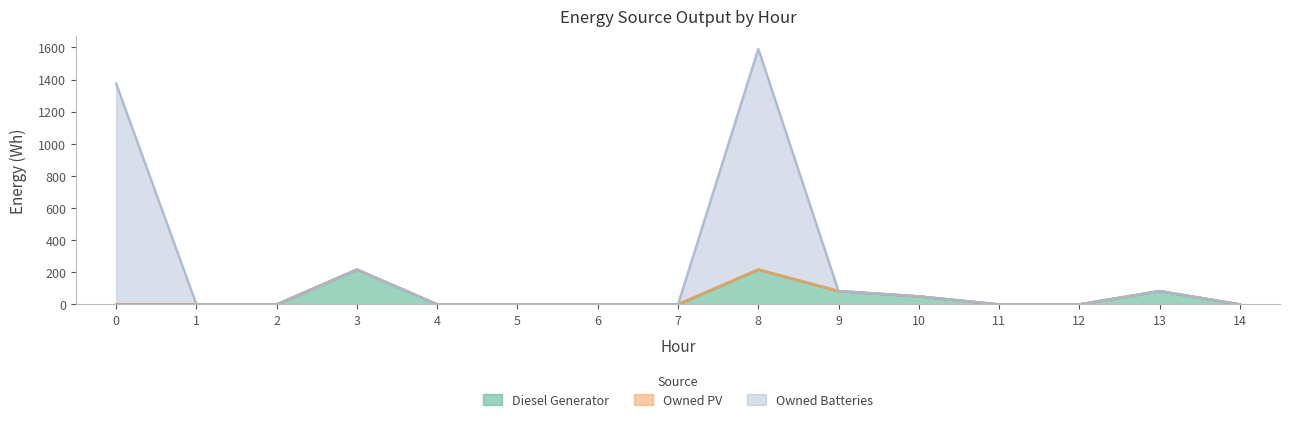

True or false: Owned Batteries has a value of 0 at 14.

True